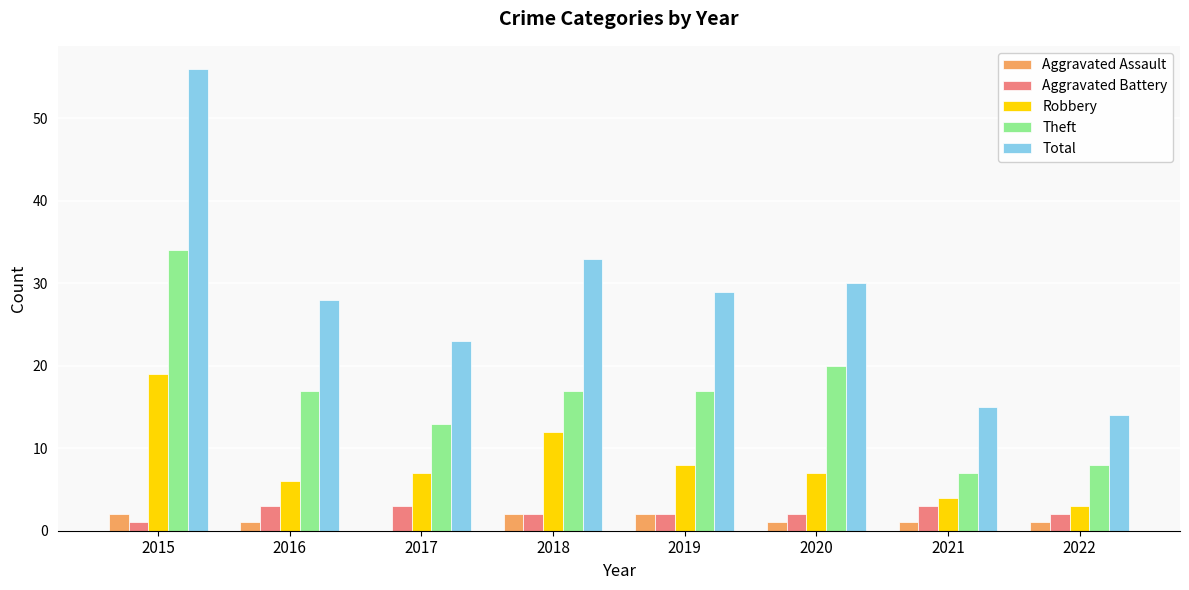

Is it true that Total equals 56 at 2015?

True